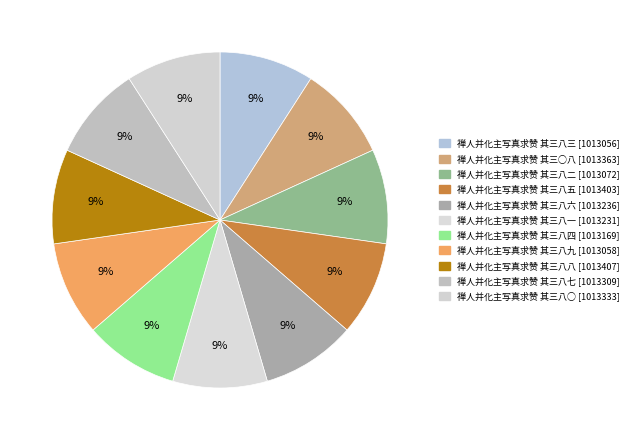

What percentage is the 禅人并化主写真求赞 其三八一 slice, to the nearest percent?

9%